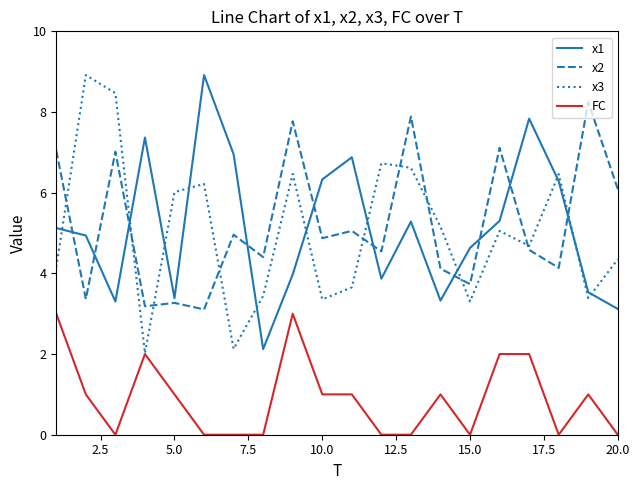

What is the greatest value displayed?

8.9